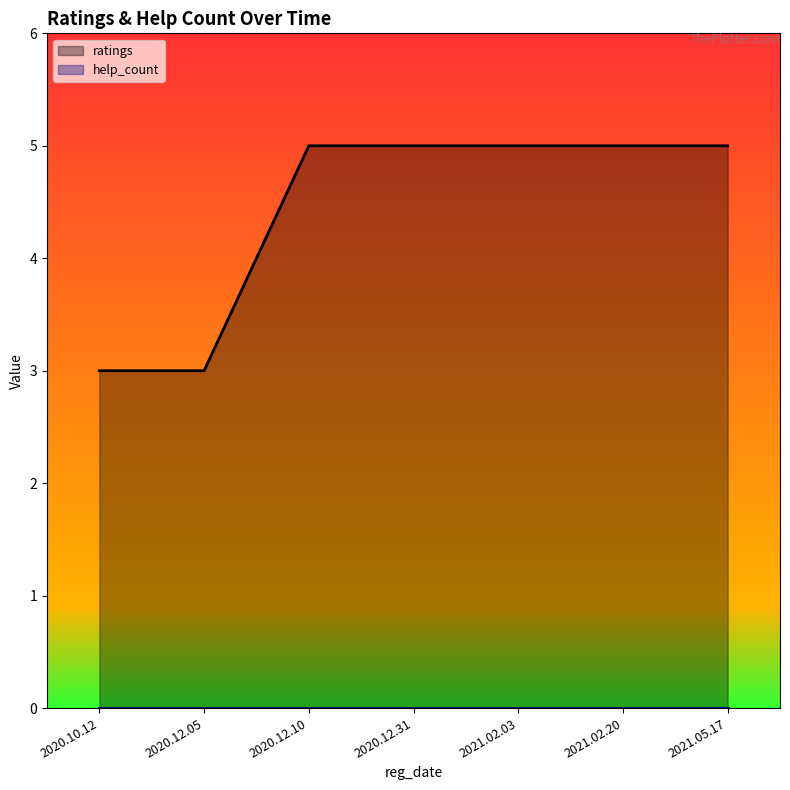

List the labels in order of value, smallest first.

2020.10.12, 2020.12.05, 2020.12.10, 2020.12.31, 2021.02.03, 2021.02.20, 2021.05.17